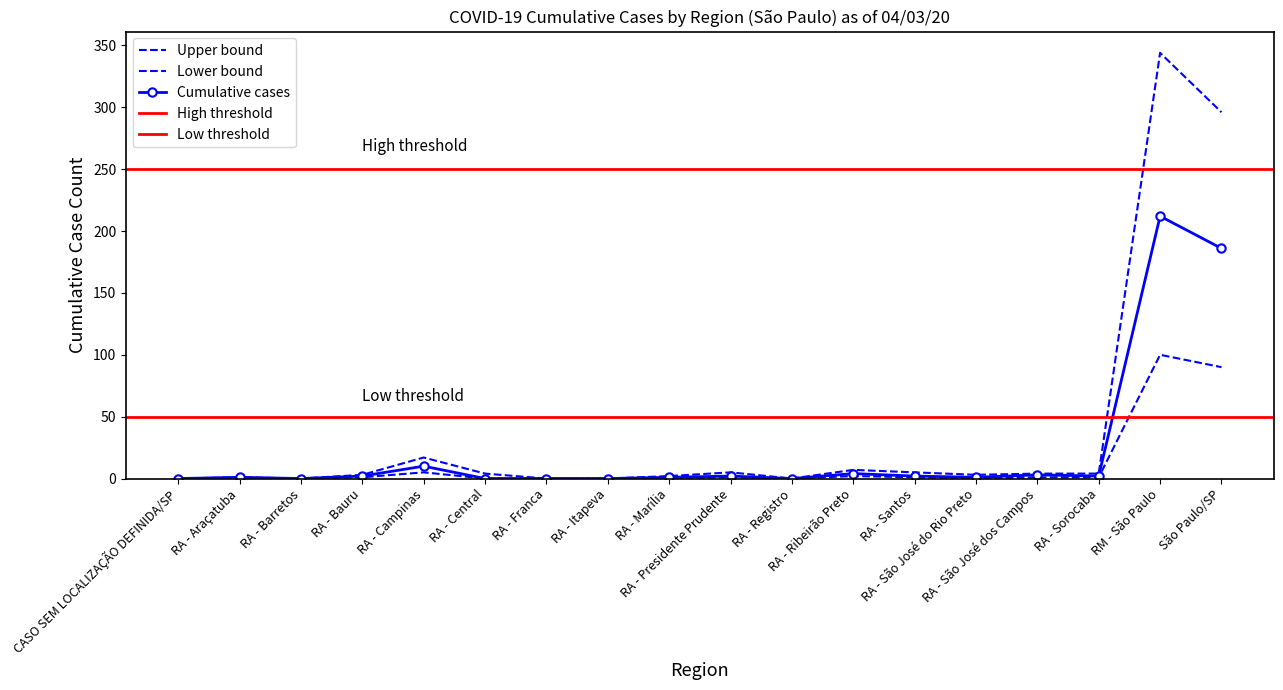

Where is the first local maximum for Upper bound?

RA - Araçatuba